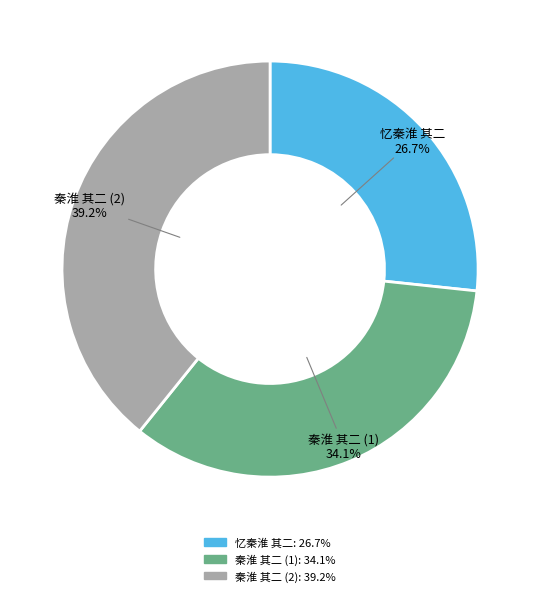

Does any single category account for the majority?

No